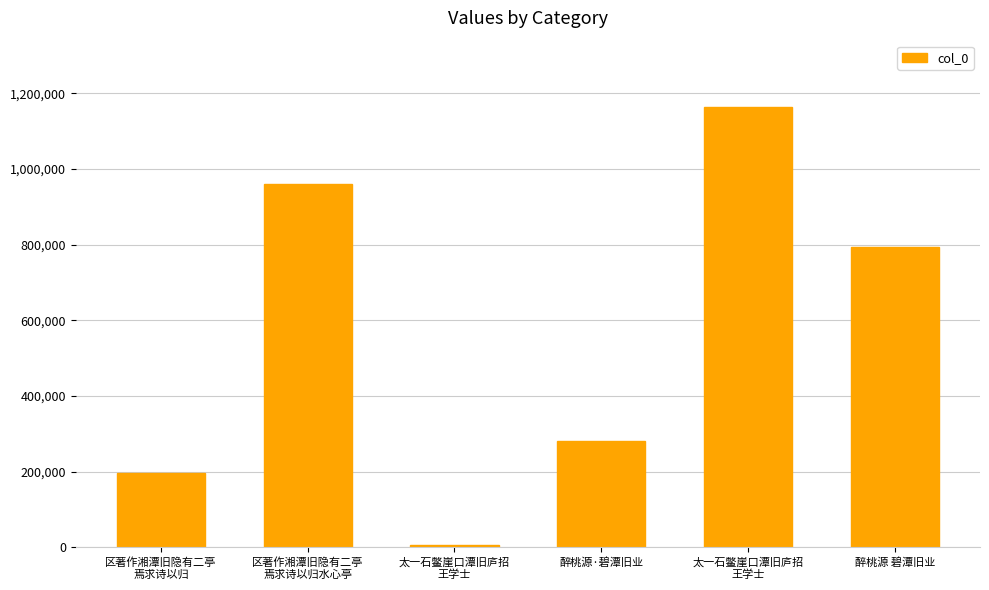

How many bars are there in total?

6